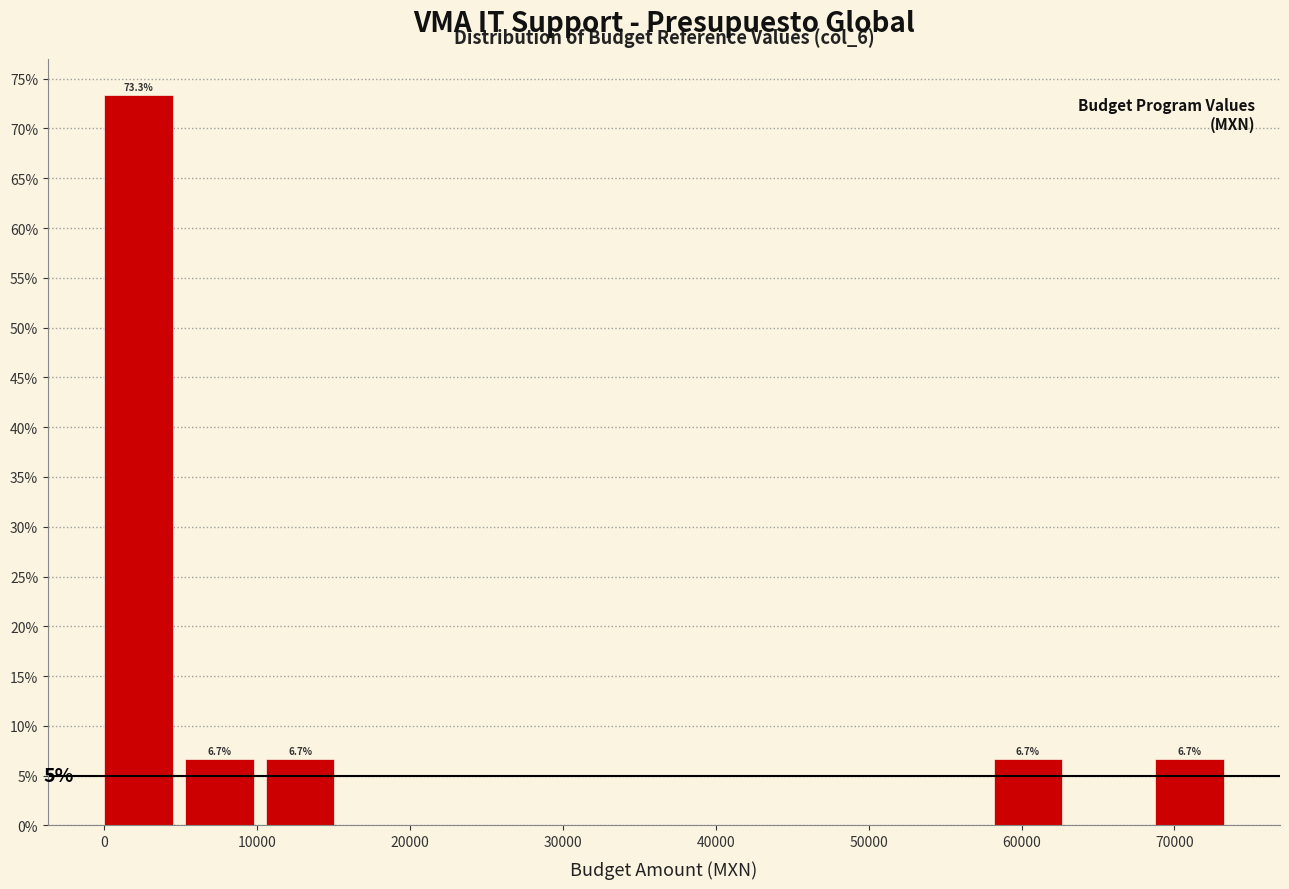

Over which range of the x-axis is the bar tallest?

0 to 5000